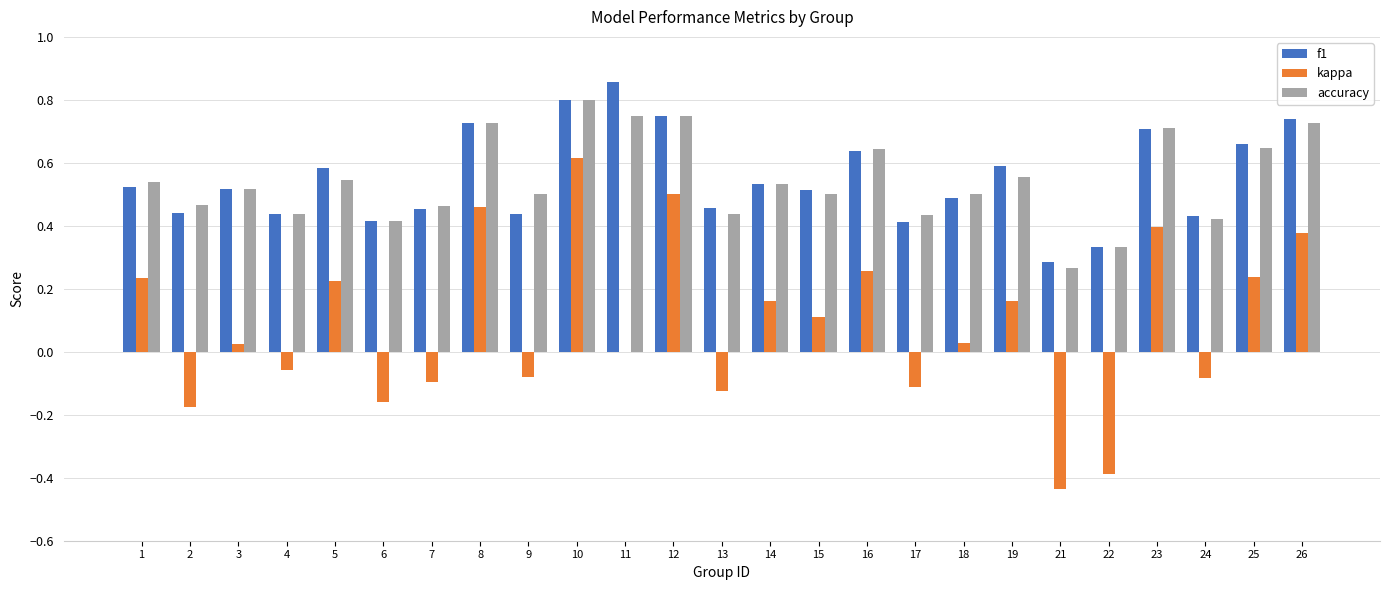

At which category does the chart reach its peak across all series?

11